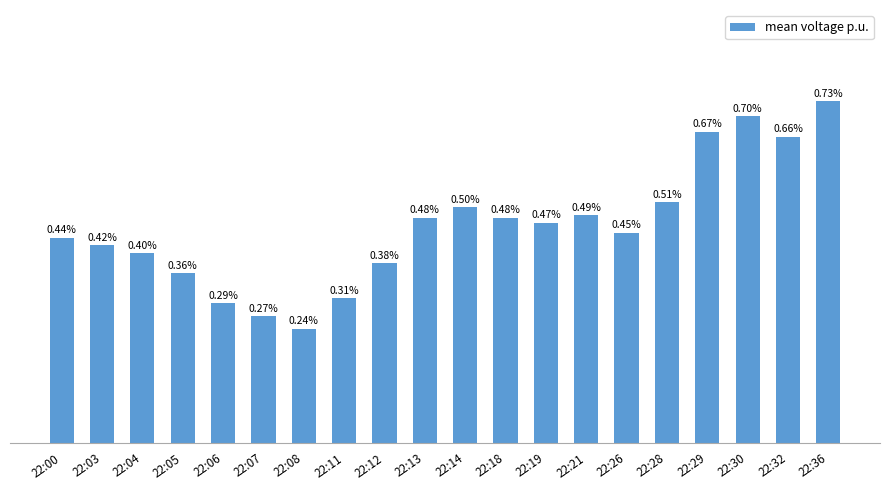

Rank the categories by value from highest to lowest.

22:36, 22:30, 22:29, 22:32, 22:28, 22:14, 22:21, 22:13, 22:18, 22:19, 22:26, 22:00, 22:03, 22:04, 22:12, 22:05, 22:11, 22:06, 22:07, 22:08